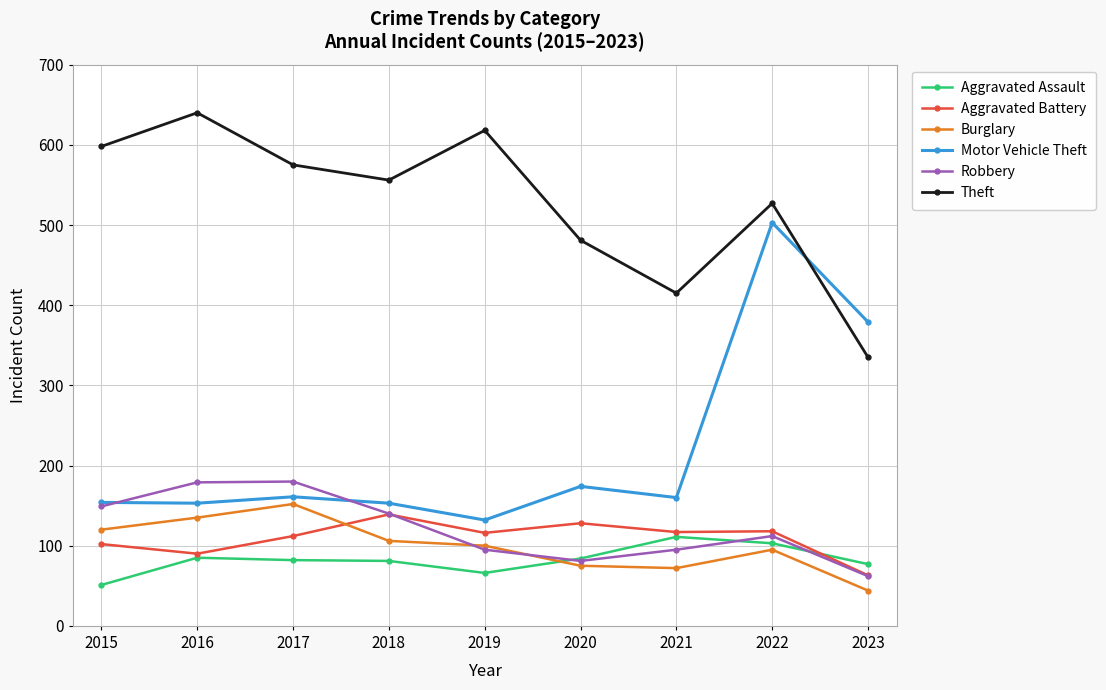

The Burglary series shows 98 at 2021. True or false?

False